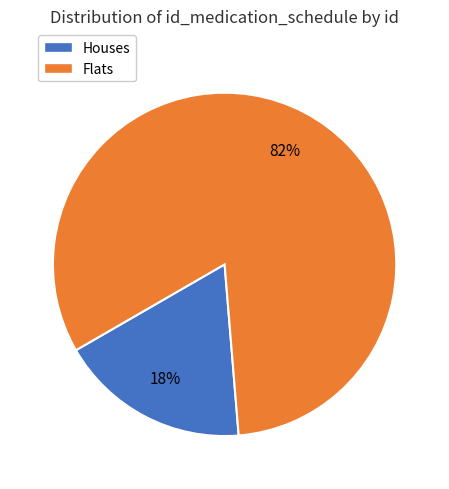

How many segments does this pie chart have?

2